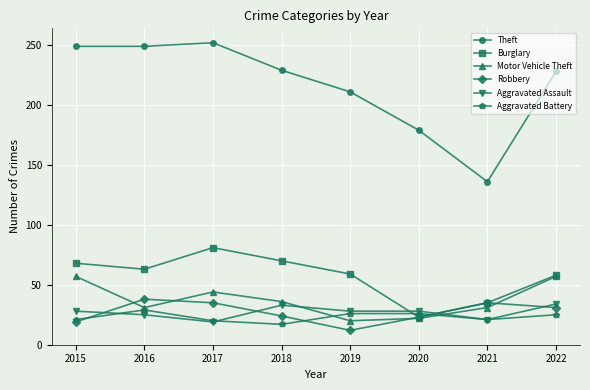

True or false: Theft and Motor Vehicle Theft intersect in this chart.

False